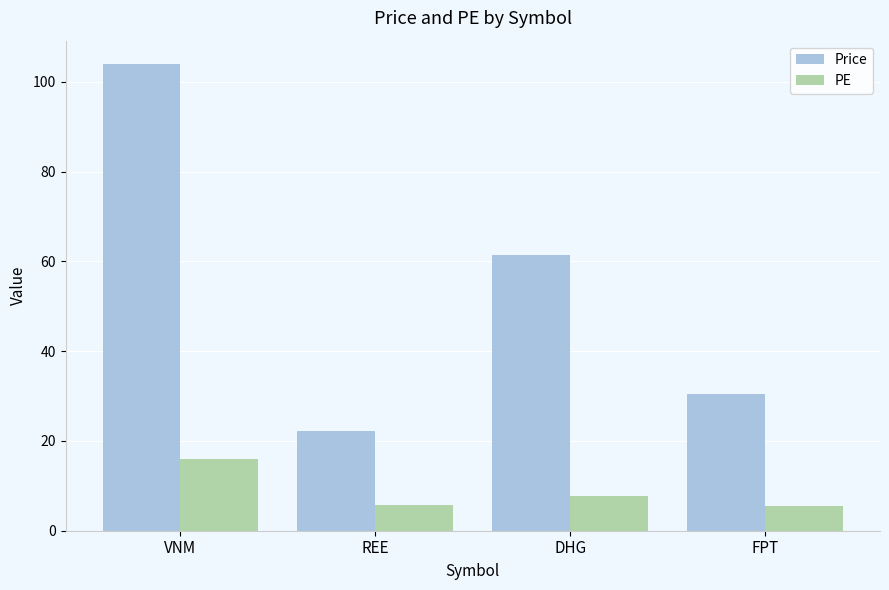

At which category does the chart reach its peak across all series?

VNM